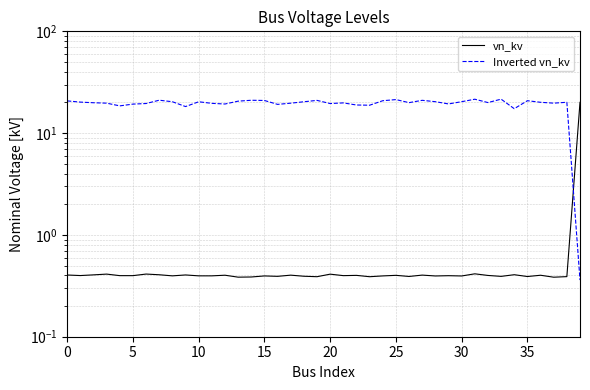

Rank the series by their average value, from lowest to highest.

vn_kv, Inverted vn_kv